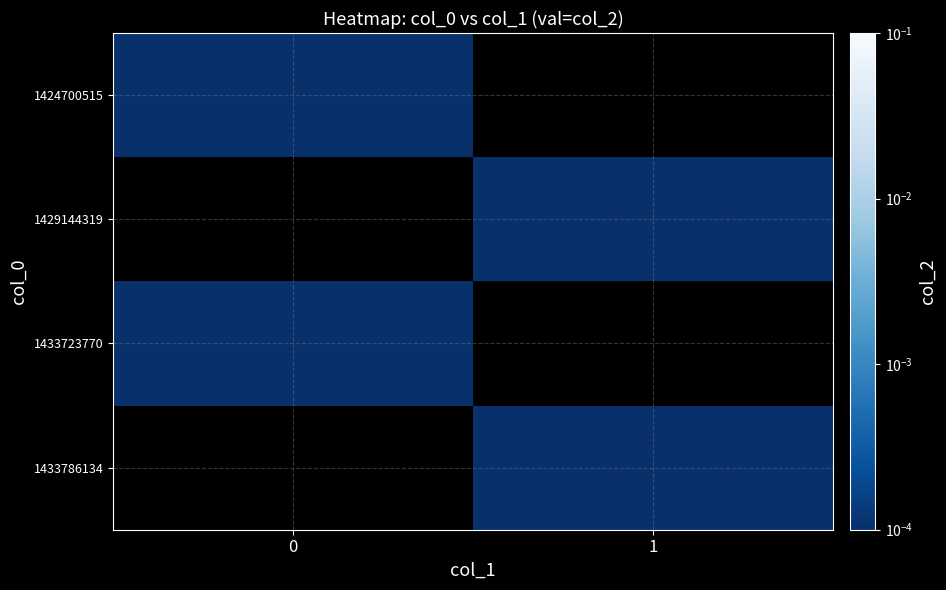

At which category does the chart reach its minimum across all series?

1